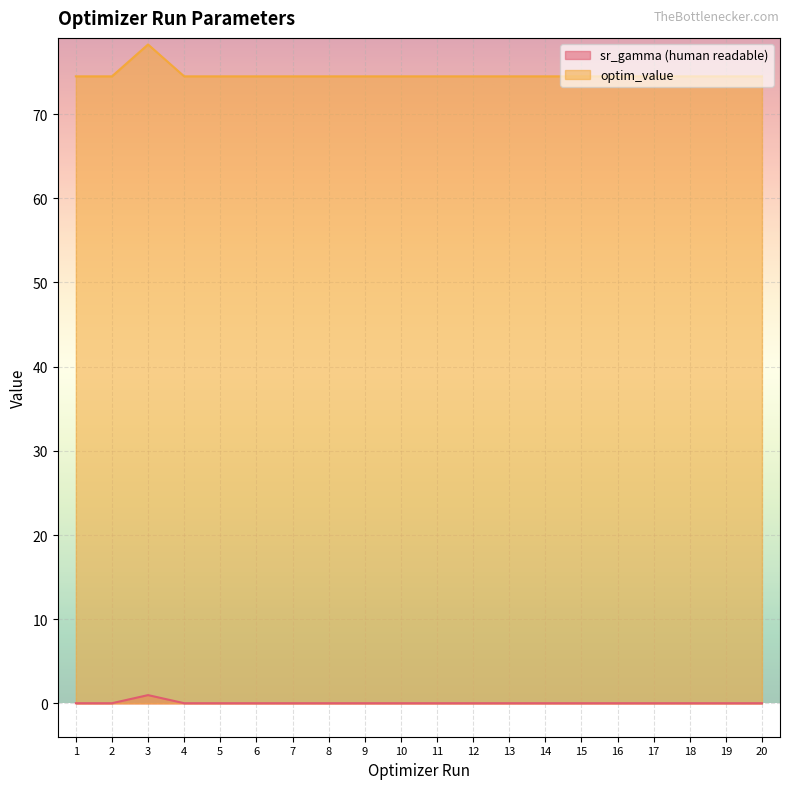

True or false: optim_value and sr_gamma (human readable) intersect in this chart.

False